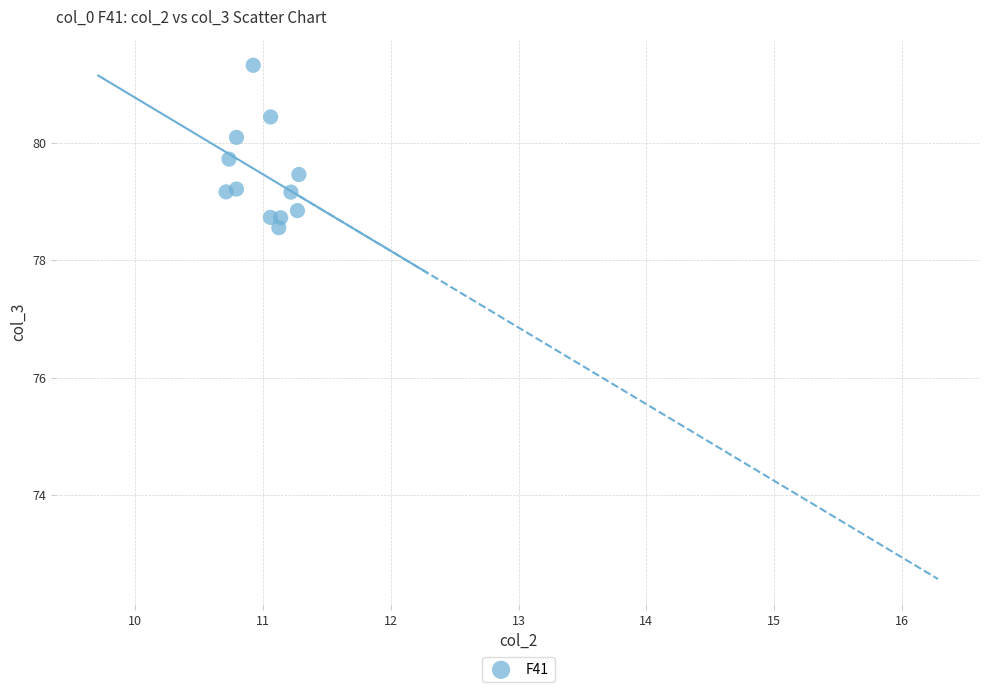

What is the average X value?

11.0